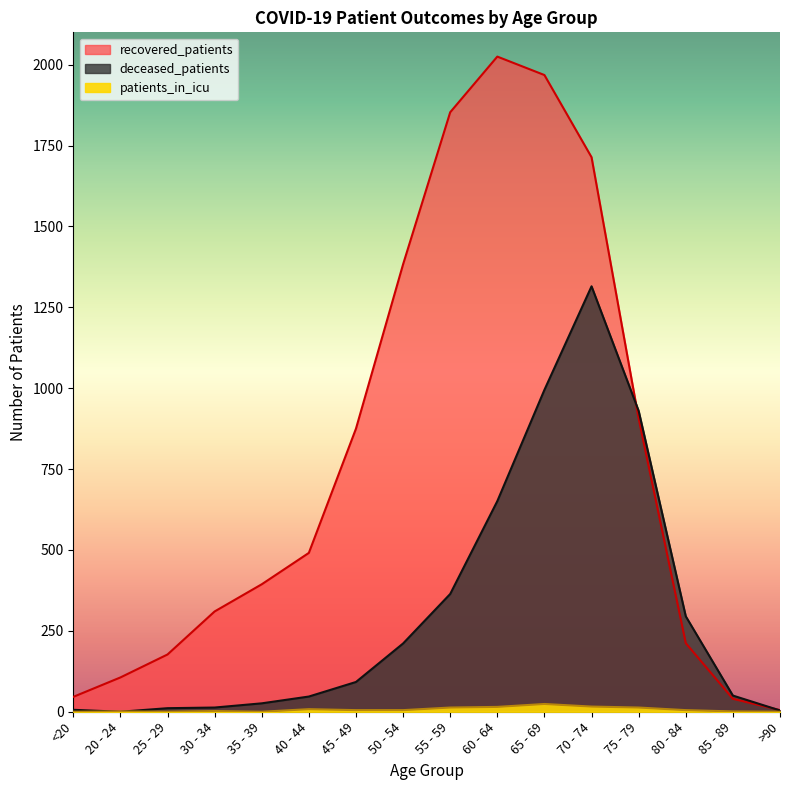

What is the greatest value displayed?

2025